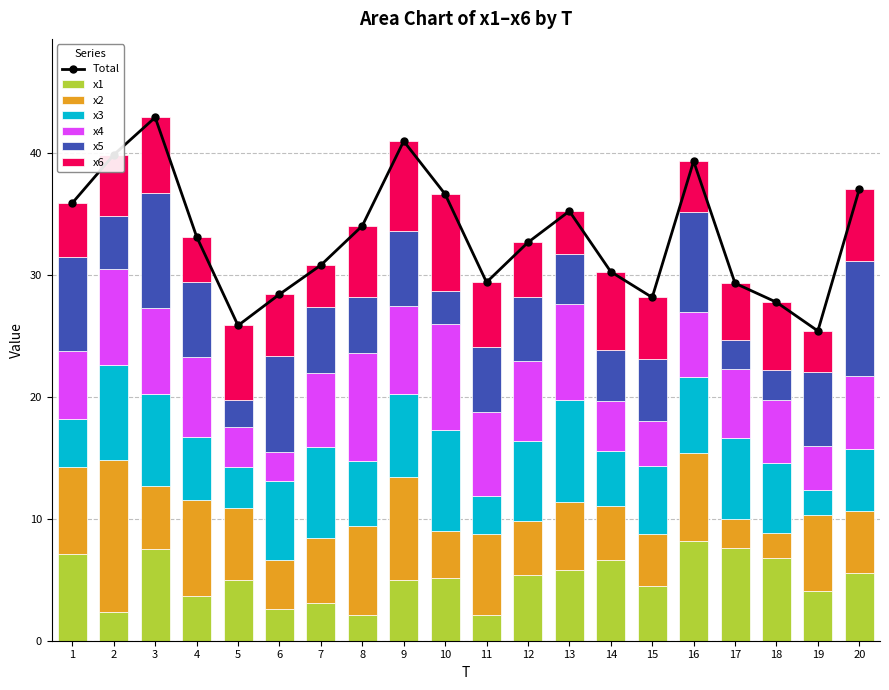

Where is x3 nearest to the value 5?

20